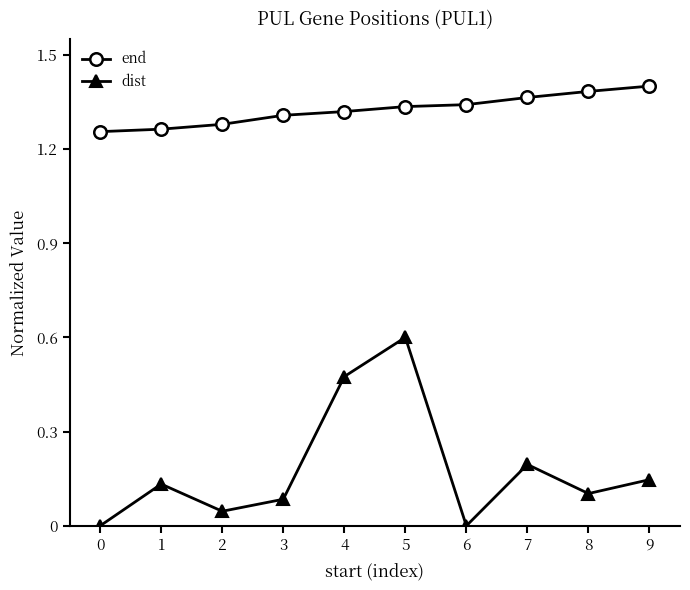

How many interior local valleys does the dist series have?

3